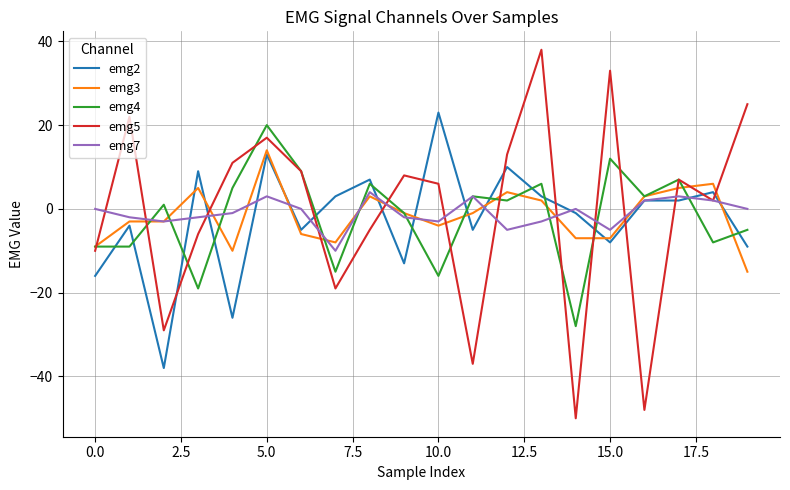

Which series has the widest spread of values?

emg5